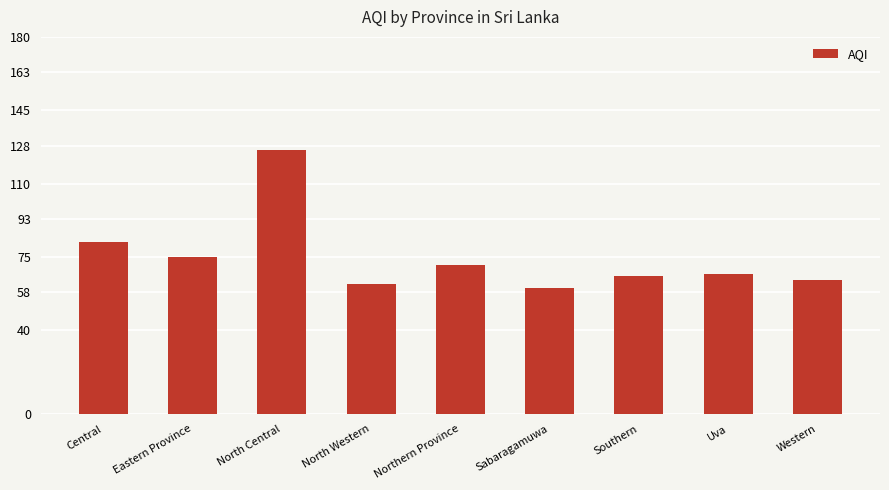

What is the difference between the maximum and second lowest values?

64